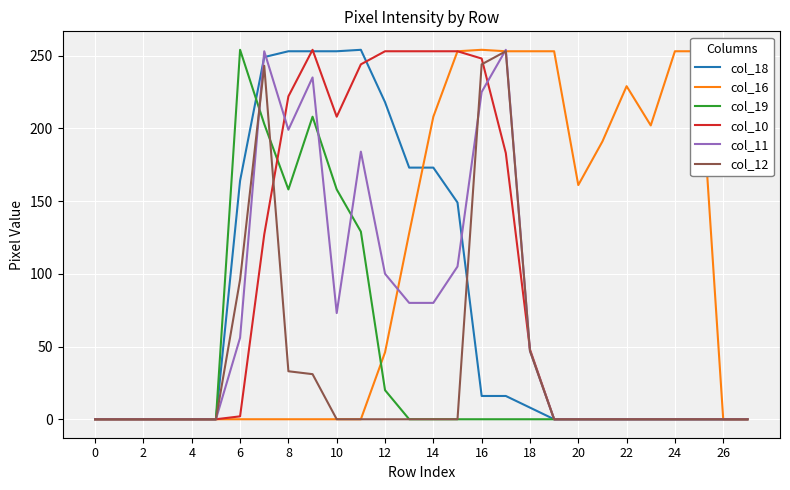

Is this an area chart (filled region under the line)?

No